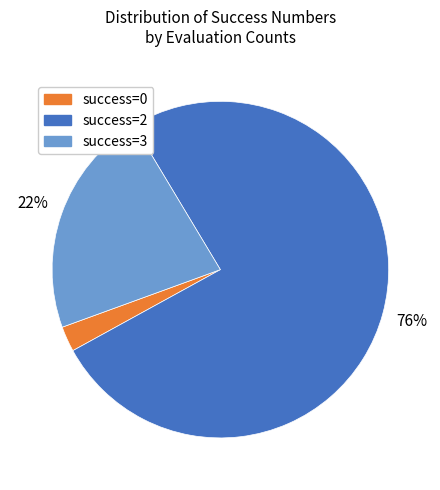

Between success=2 and success=3, which is larger?

success=2